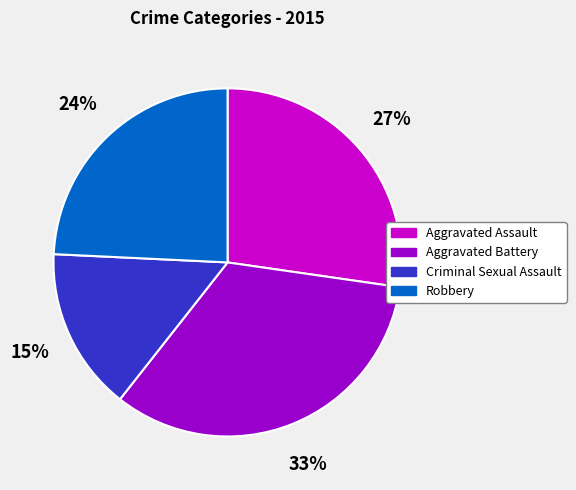

Is the sum of Criminal Sexual Assault and Robbery greater than half?

No